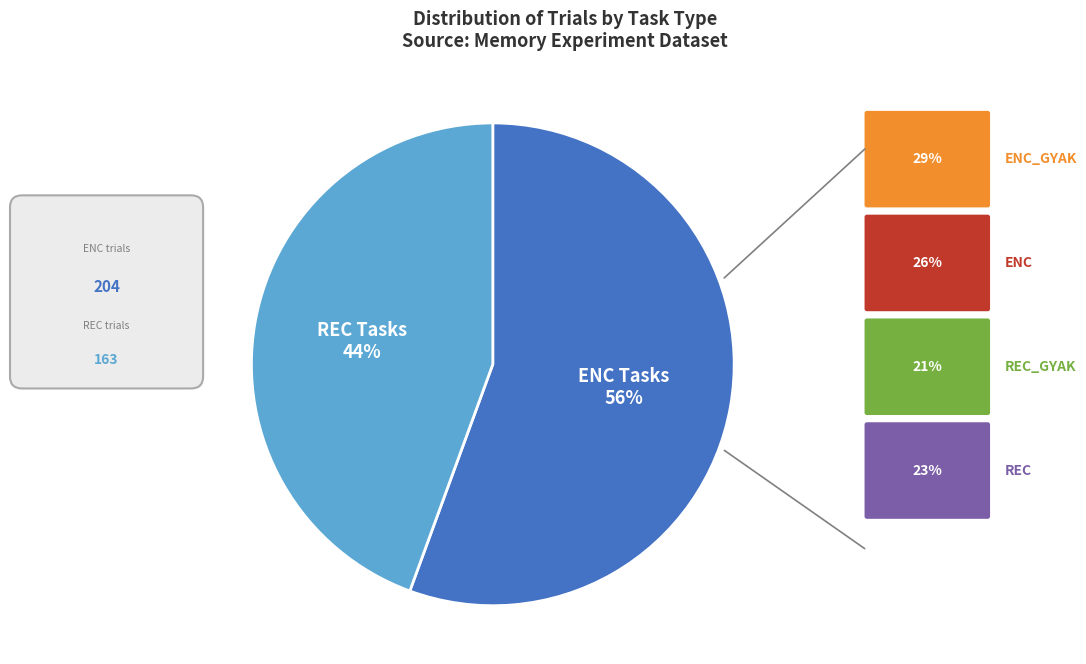

True or false: REC Tasks accounts for 44% of the total.

True